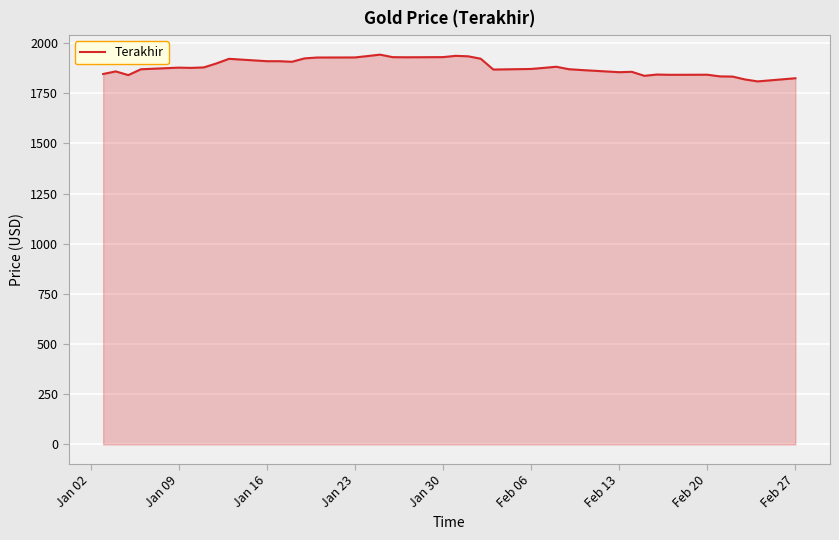

What is the maximum value shown in the chart?

1942.6